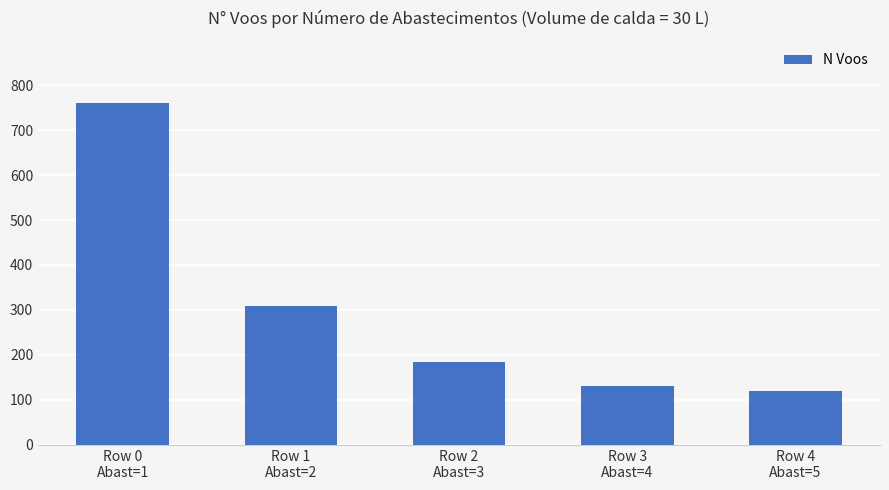

What is the difference between the second highest and second lowest values?

178